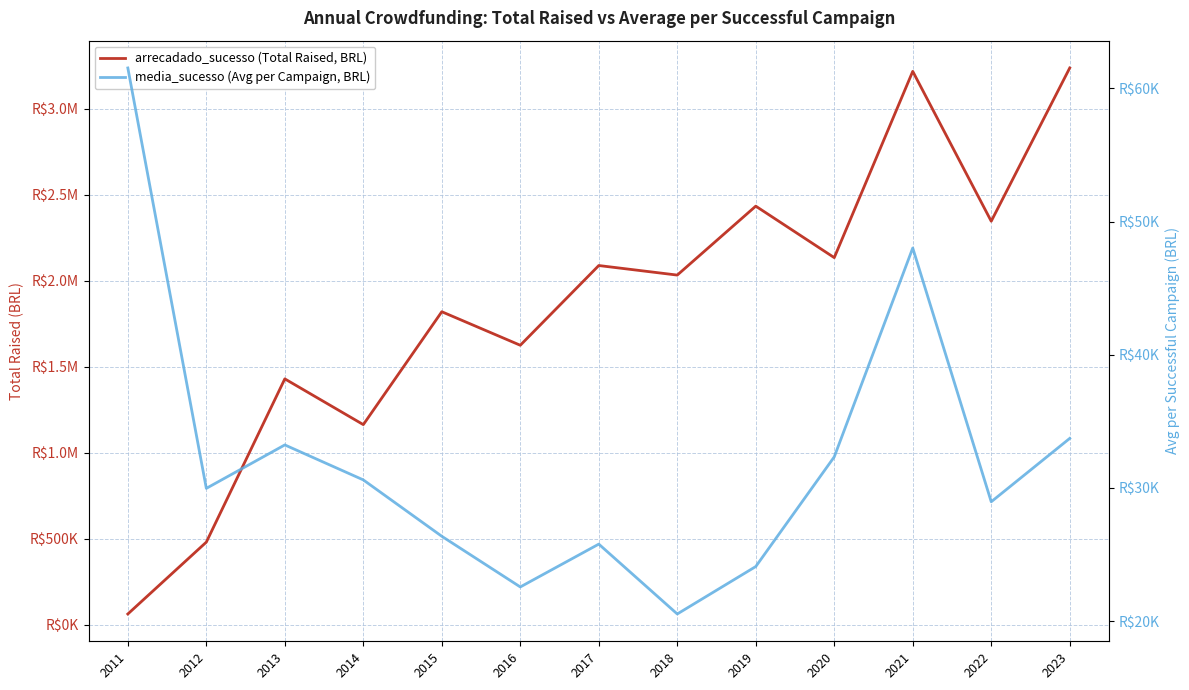

At how many categories does at least one series exceed 2234009?

4